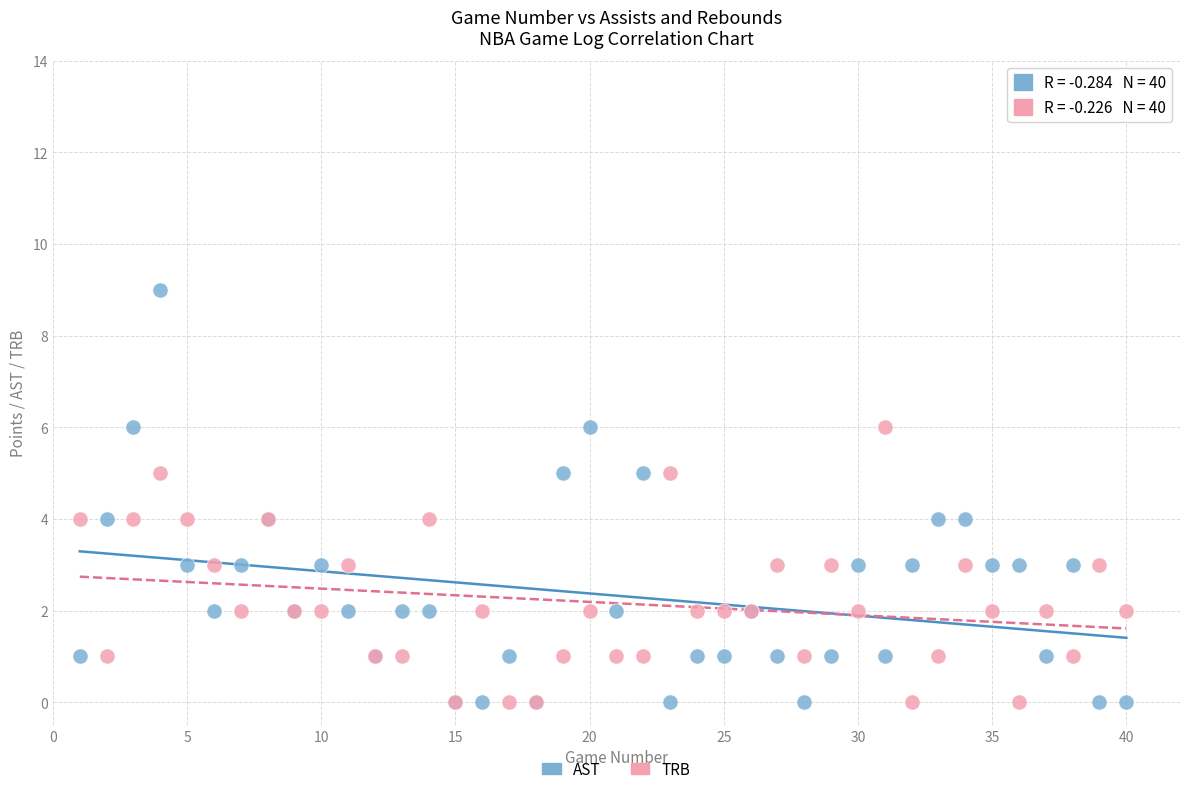

Which series has the widest spread of Y values?

AST